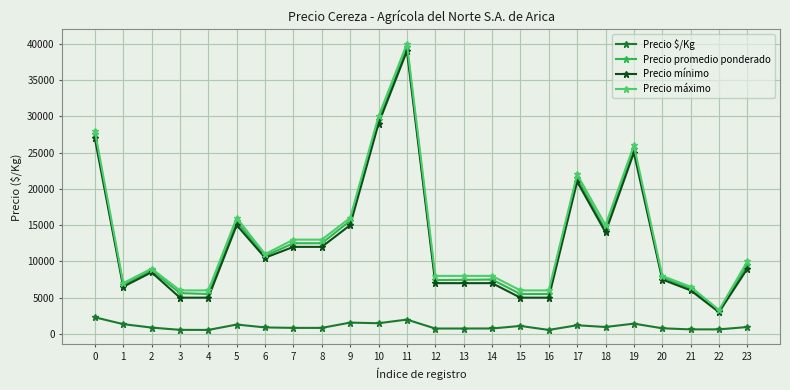

How many lines are shown in the chart?

4